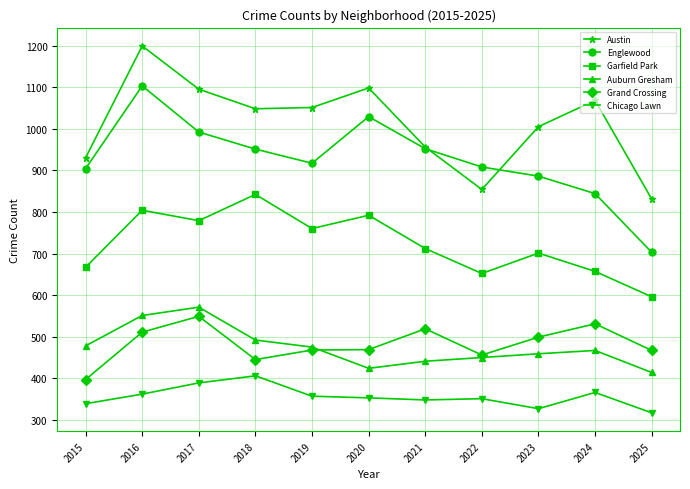

The Englewood series shows 951 at 2018. True or false?

True